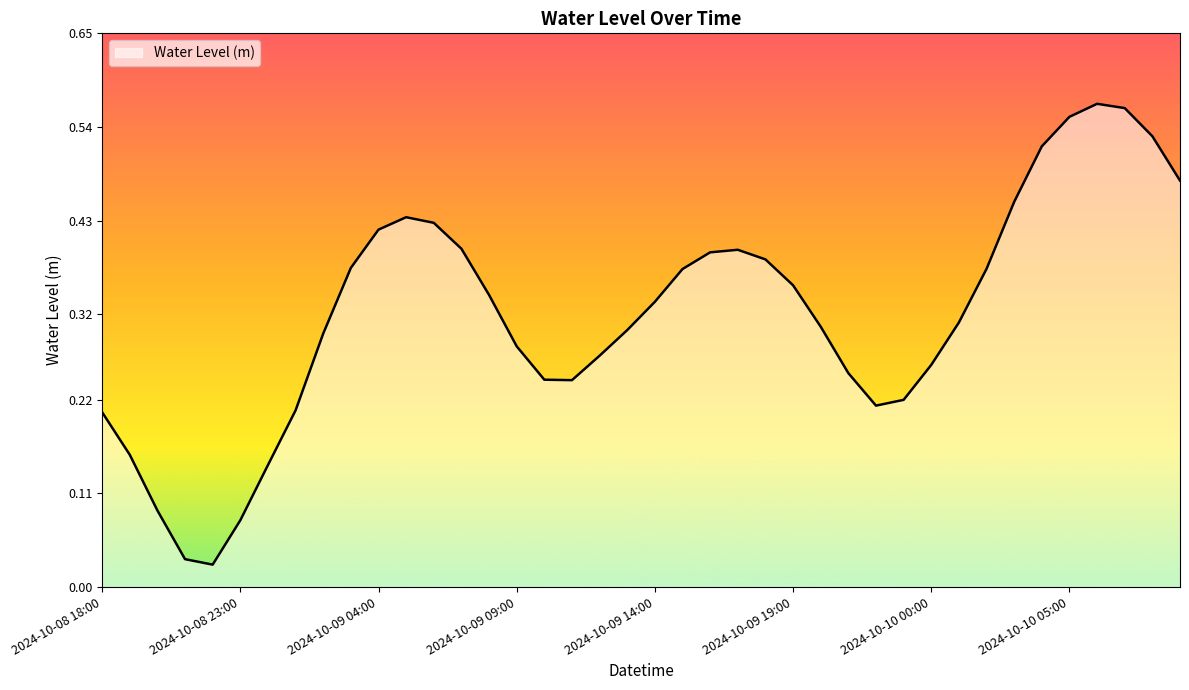

Where is the first local maximum?

2024-10-09 05:00